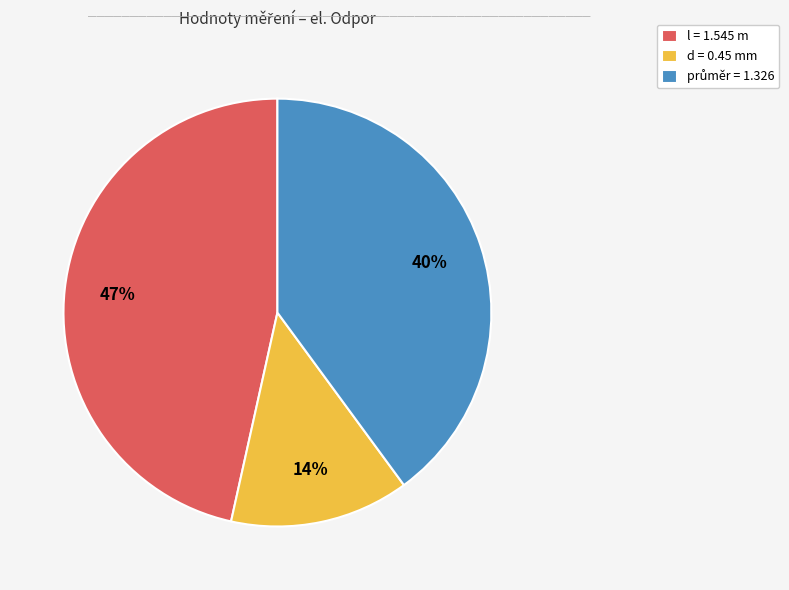

Which has a higher value, l = 1.545 m or d = 0.45 mm?

l = 1.545 m